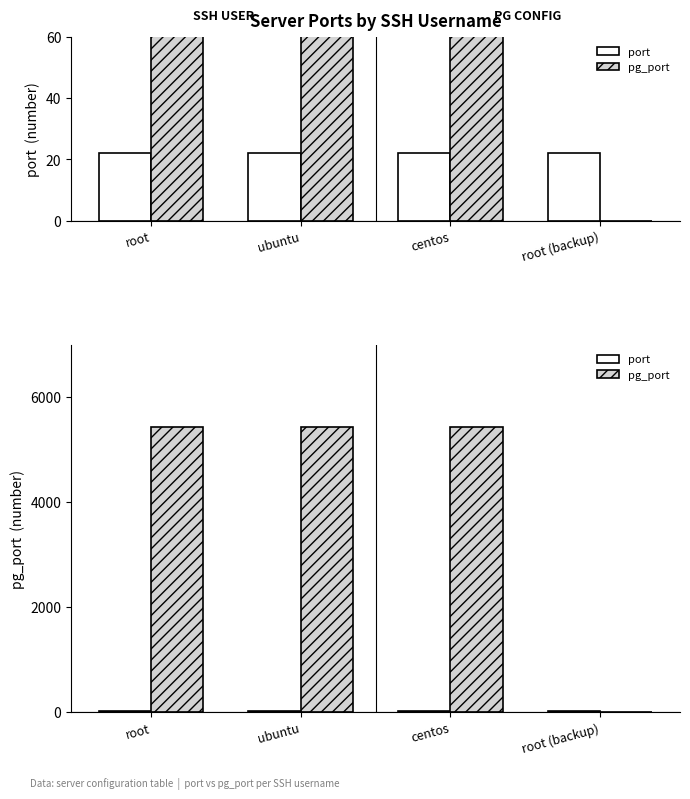

Reading left to right, what are all the values shown in this chart?

port: 22	22	22	22
pg_port: 5432	5432	5433	0